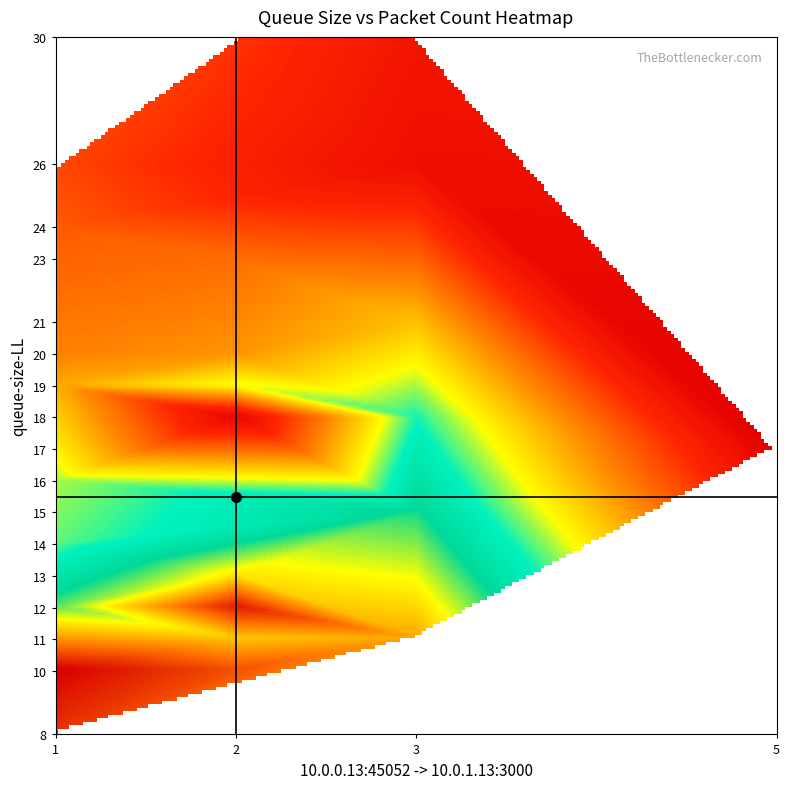

What is the difference between the highest and lowest values at 26?

11